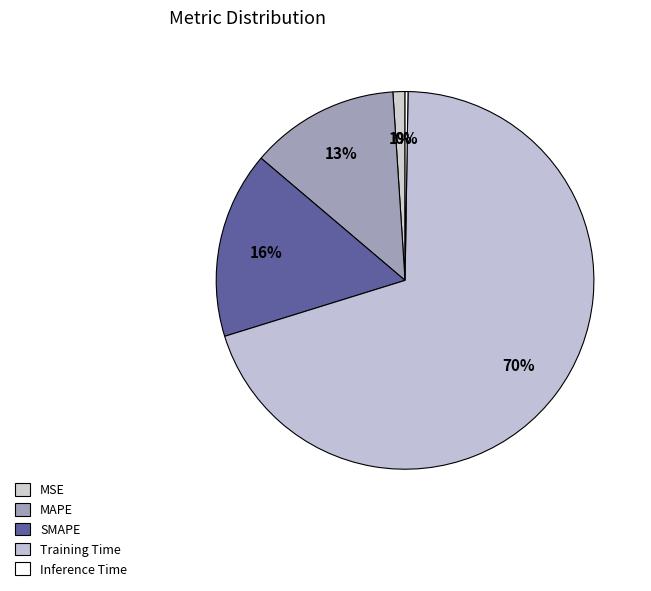

To the nearest percent, what is the average slice percentage?

20%